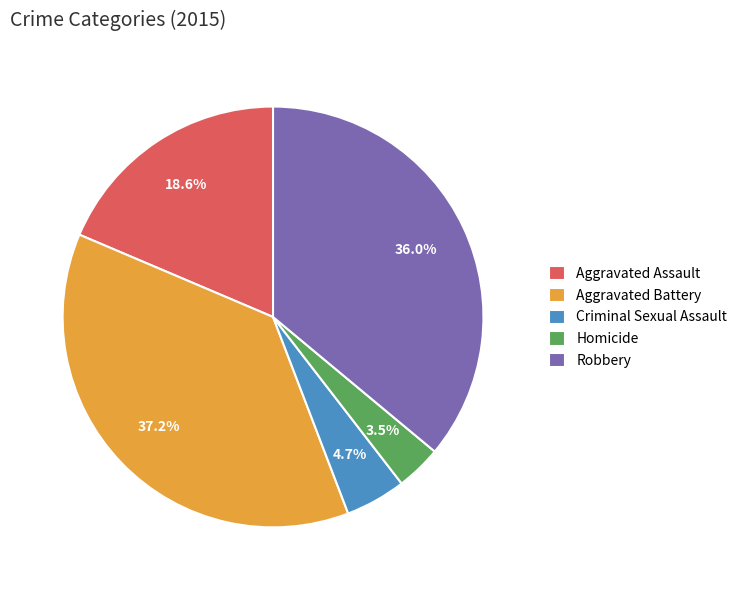

To the nearest percent, what is the average slice percentage?

20%